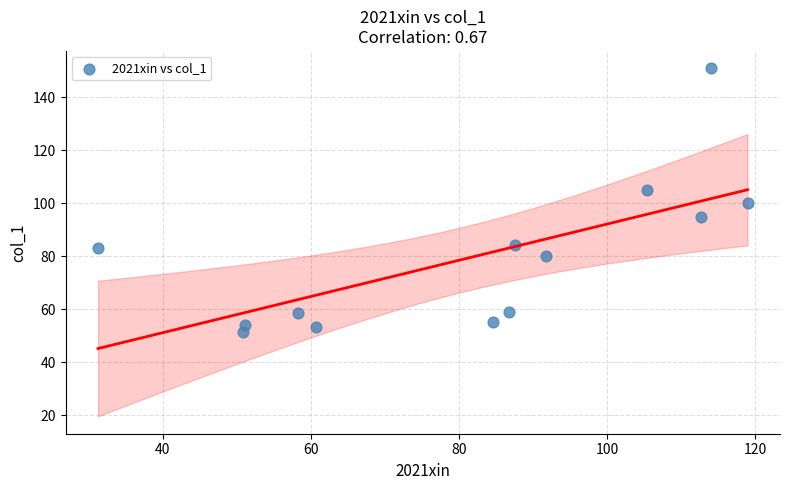

What is the range of X values (max minus min)?

87.7